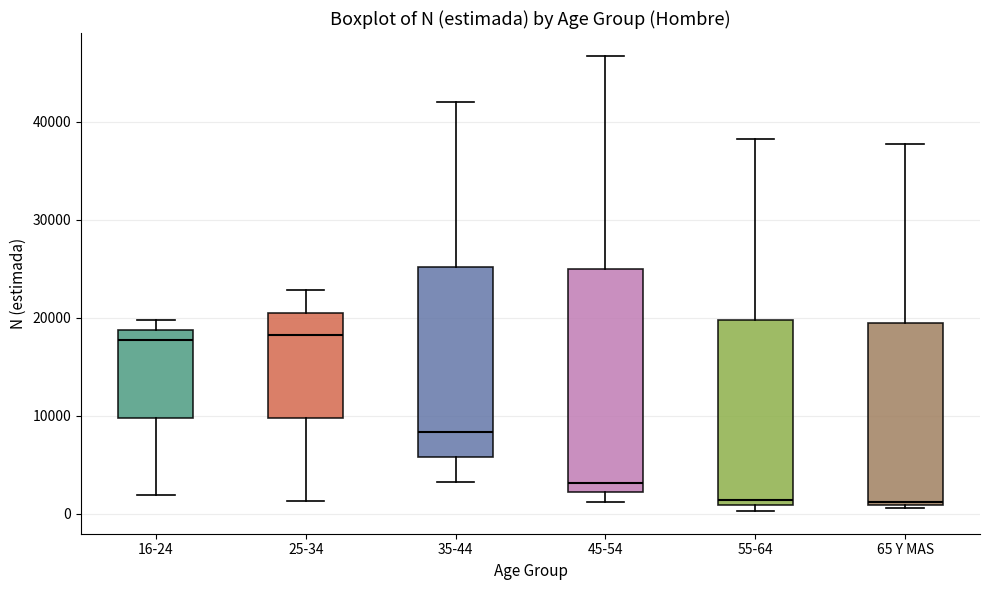

Reading left to right, transcribe this box plot: for each box, give where its median line is, the range the box spans, and where its two whiskers end, as read against the y-axis. The values are not printed on the chart, so give them approximately, as read against the axis.

16-24: median 18000, box 10000 to 19000, whiskers 2000 to 20000
25-34: median 18000, box 10000 to 21000, whiskers 1000 to 23000
35-44: median 8000, box 6000 to 25000, whiskers 3000 to 42000
45-54: median 3000, box 2000 to 25000, whiskers 1000 to 47000
55-64: median 1000 (just above the box's lower edge), box 1000 to 20000, whiskers 0 to 38000
65 Y MAS: median 1000, box 1000 to 19000, whiskers 1000 to 38000